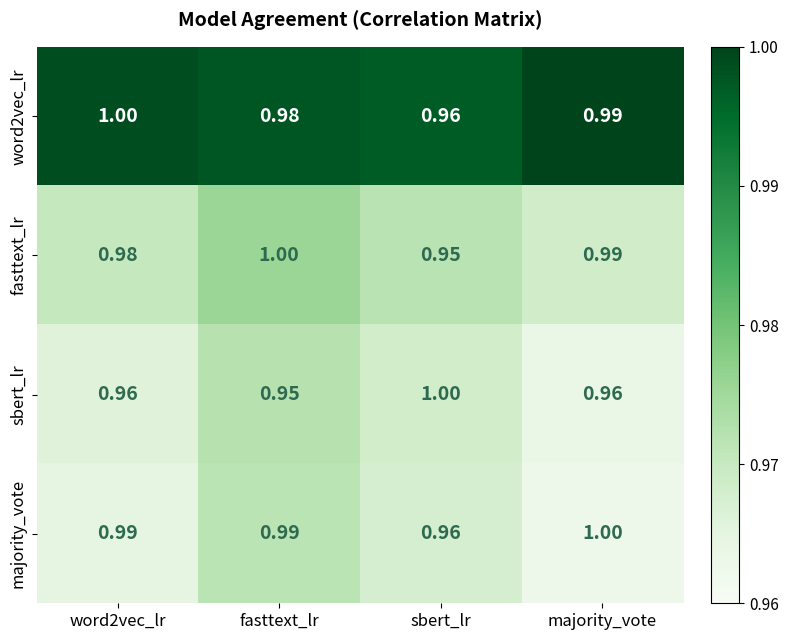

At which category is the sum across all series the highest?

majority_vote